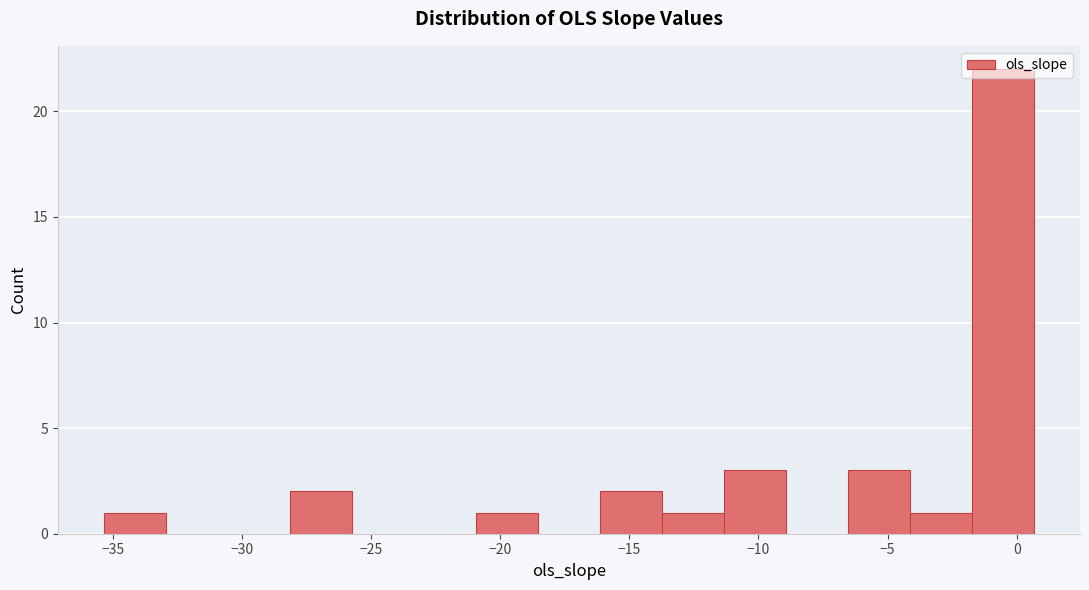

Reading left to right, list every bar in this chart as the range it spans on the x-axis followed by its height. Neither the bar edges nor the heights are printed on the chart, so give them approximately, as read against the axes.

-35.5 to -33.0: 1
-33.0 to -30.5: 0
-30.5 to -28.0: 0
-28.0 to -25.5: 2
-25.5 to -23.5: 0
-23.5 to -21.0: 0
-21.0 to -18.5: 1
-18.5 to -16.0: 0
-16.0 to -13.5: 2
-13.5 to -11.5: 1
-11.5 to -9.0: 3
-9.0 to -6.5: 0
-6.5 to -4.0: 3
-4.0 to -2.0: 1
-2.0 to 0.5: 22